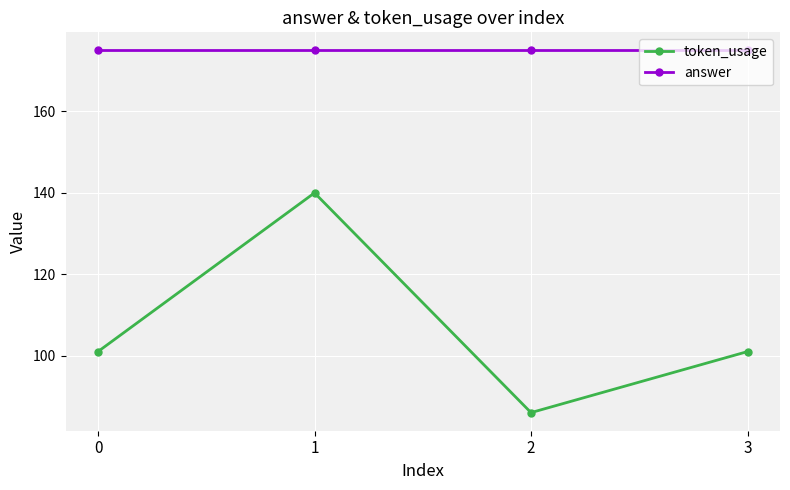

How many data points does each series have?

4